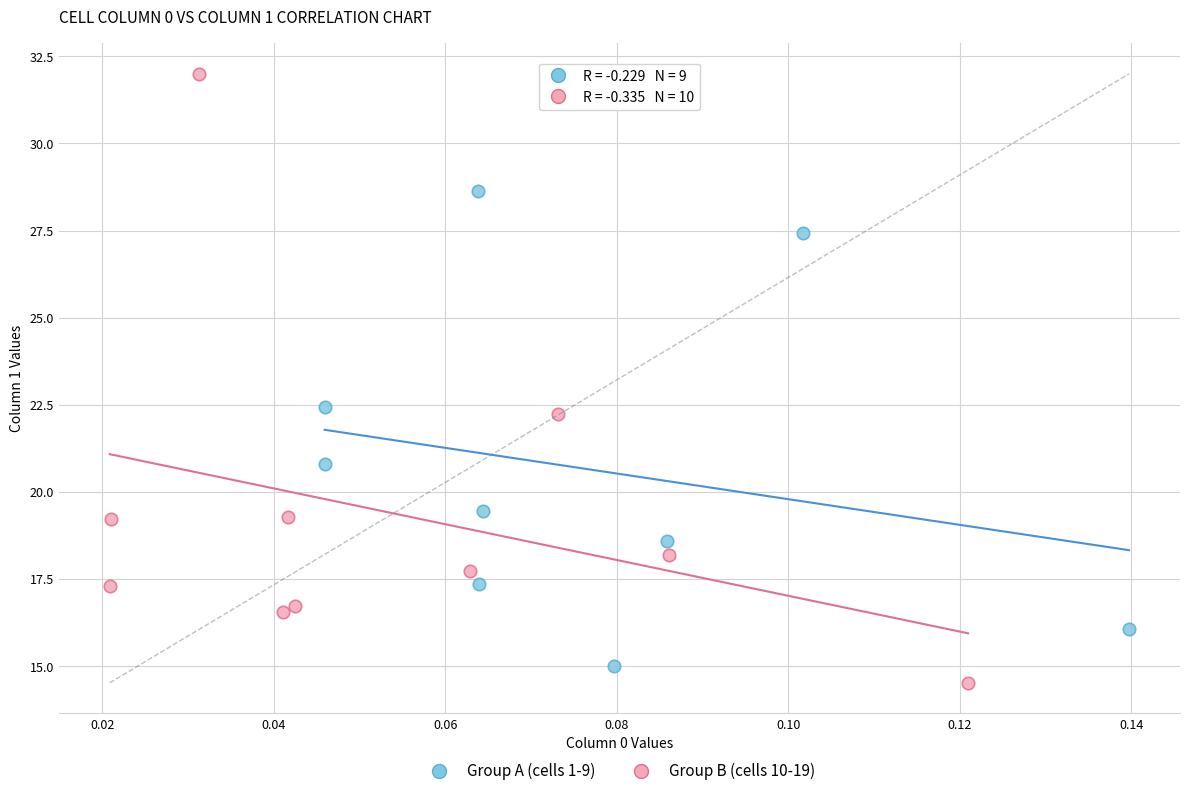

Which series contains the lowest Y value?

Group B (cells 10-19)